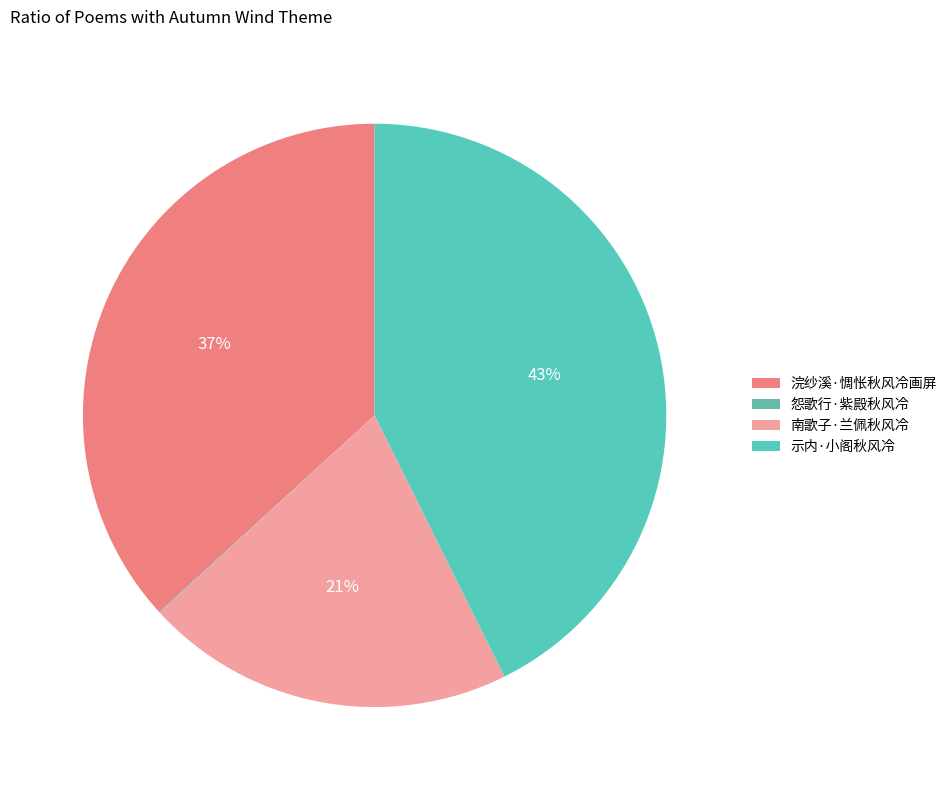

To the nearest percent, what is the combined percentage of 示内·小阁秋风冷 and 怨歌行·紫殿秋风冷?

43%